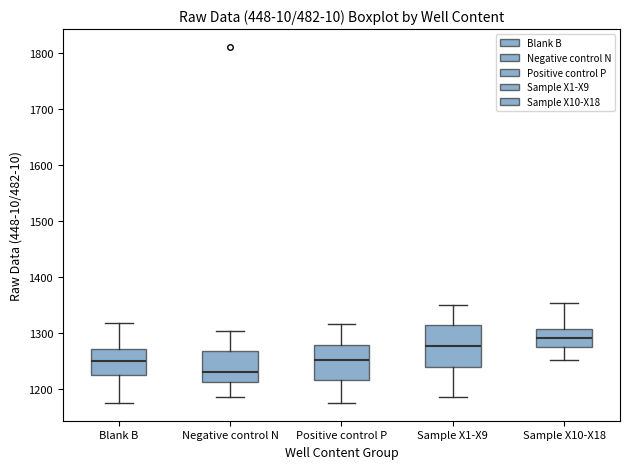

Reading left to right, transcribe this box plot: for each box, give where its median line is, the range the box spans, and where its two whiskers end, as read against the y-axis. The values are not printed on the chart, so give them approximately, as read against the axis.

Blank B: median 1250, box 1230 to 1270, whiskers 1180 to 1320
Negative control N: median 1230, box 1210 to 1270, whiskers 1190 to 1300
Positive control P: median 1250, box 1220 to 1280, whiskers 1180 to 1320
Sample X1-X9: median 1280, box 1240 to 1310, whiskers 1190 to 1350
Sample X10-X18: median 1290, box 1280 to 1310, whiskers 1250 to 1360